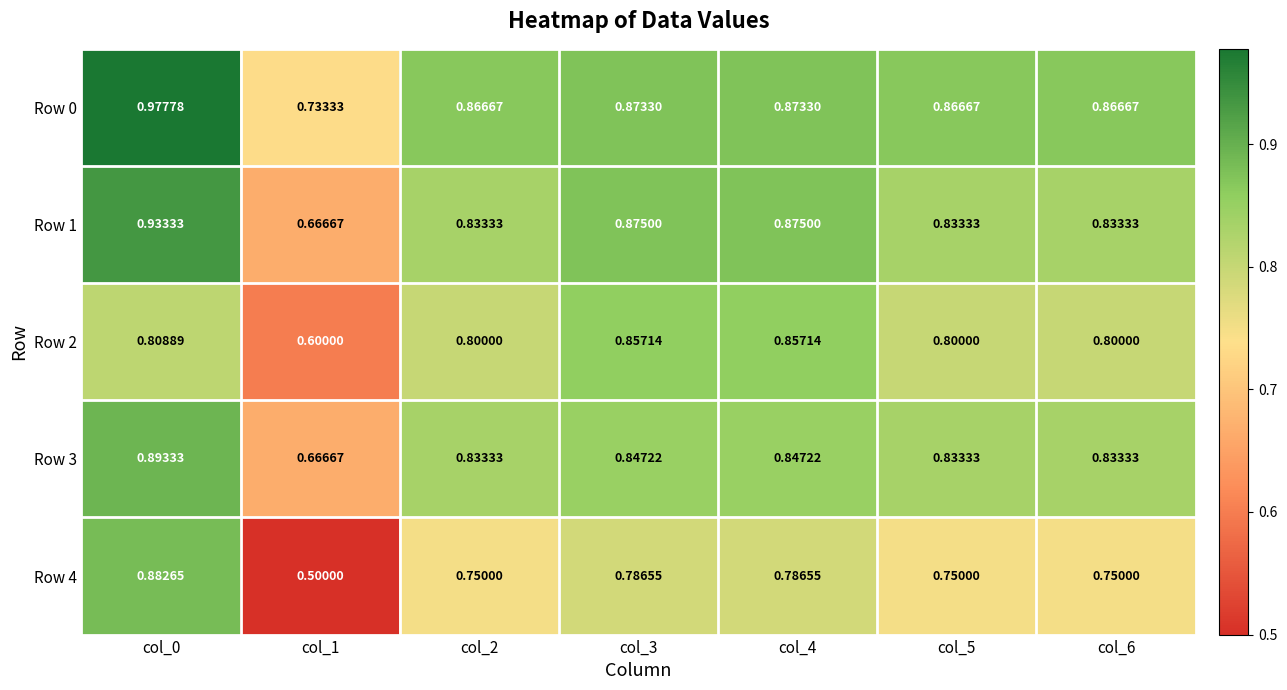

How many categories are shown in the chart?

7